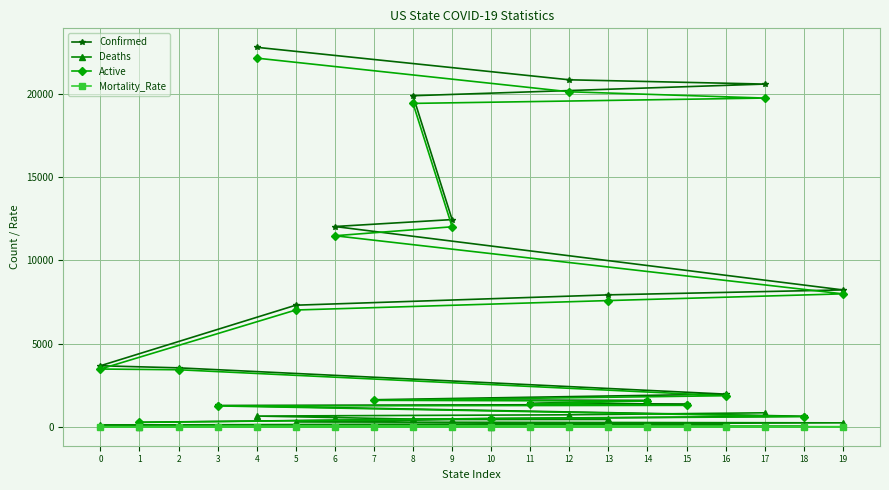

The Mortality_Rate series shows 3.6 at 14. True or false?

False